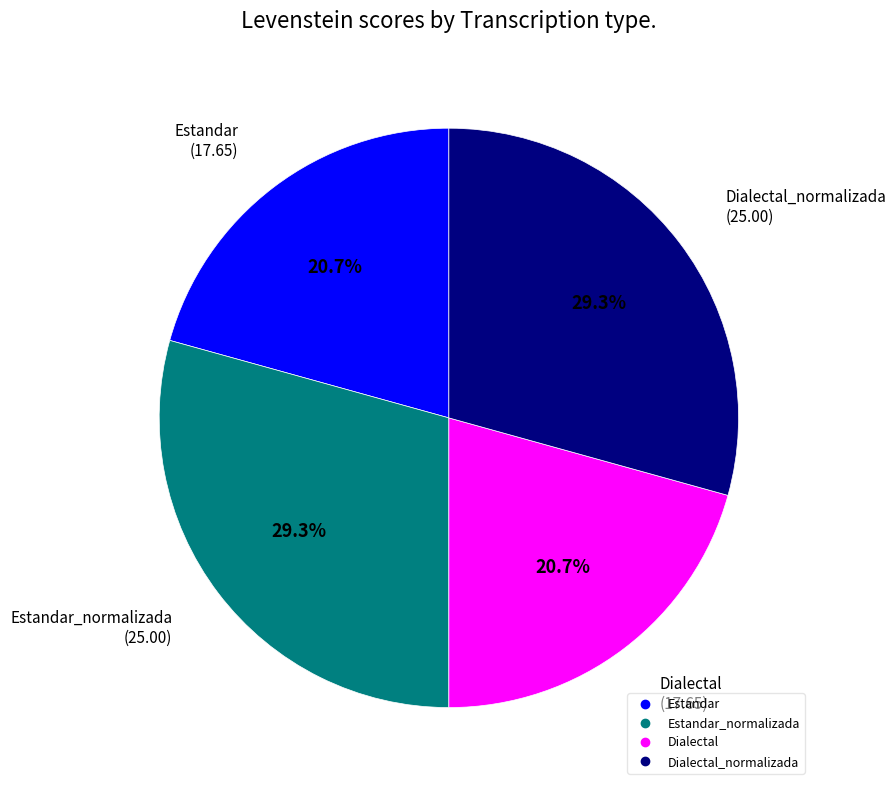

Is there a majority slice in this chart?

No